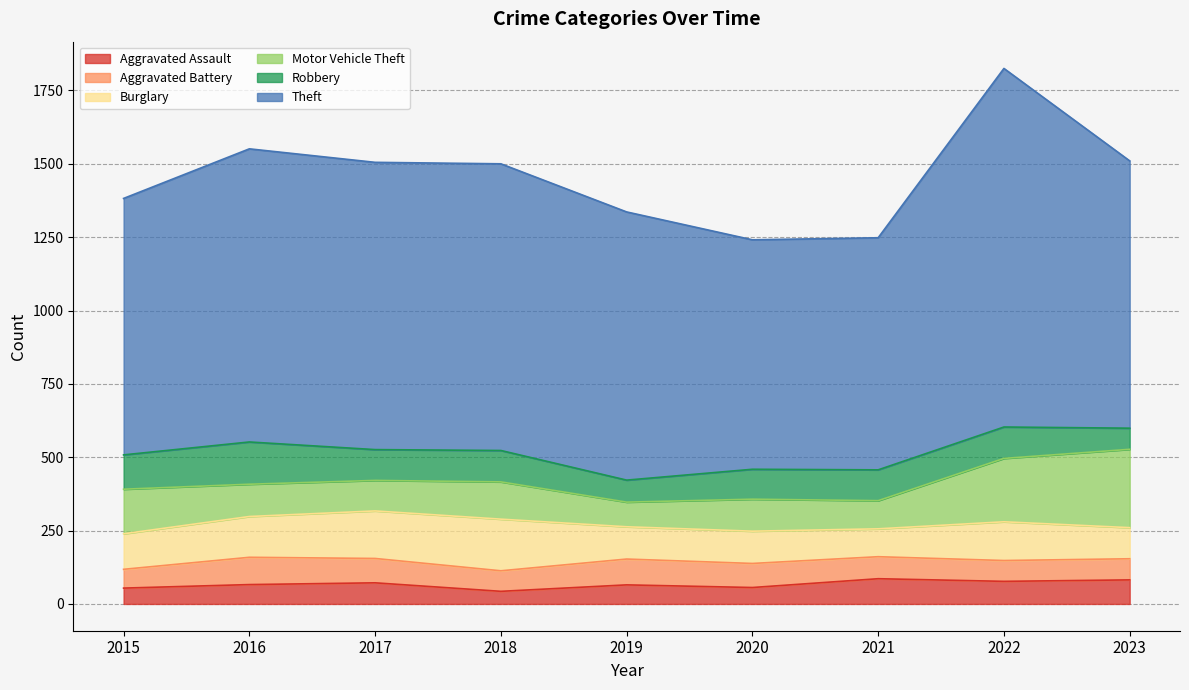

What is the value of the Motor Vehicle Theft point at the 2nd from the left?

110